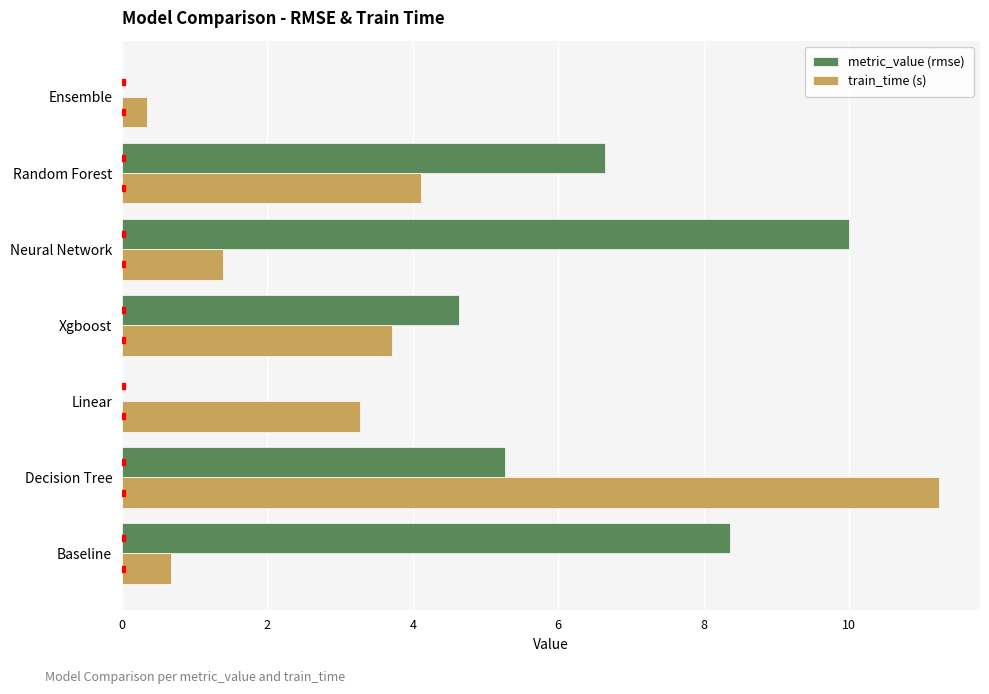

Which category has the highest value across all series?

Decision Tree